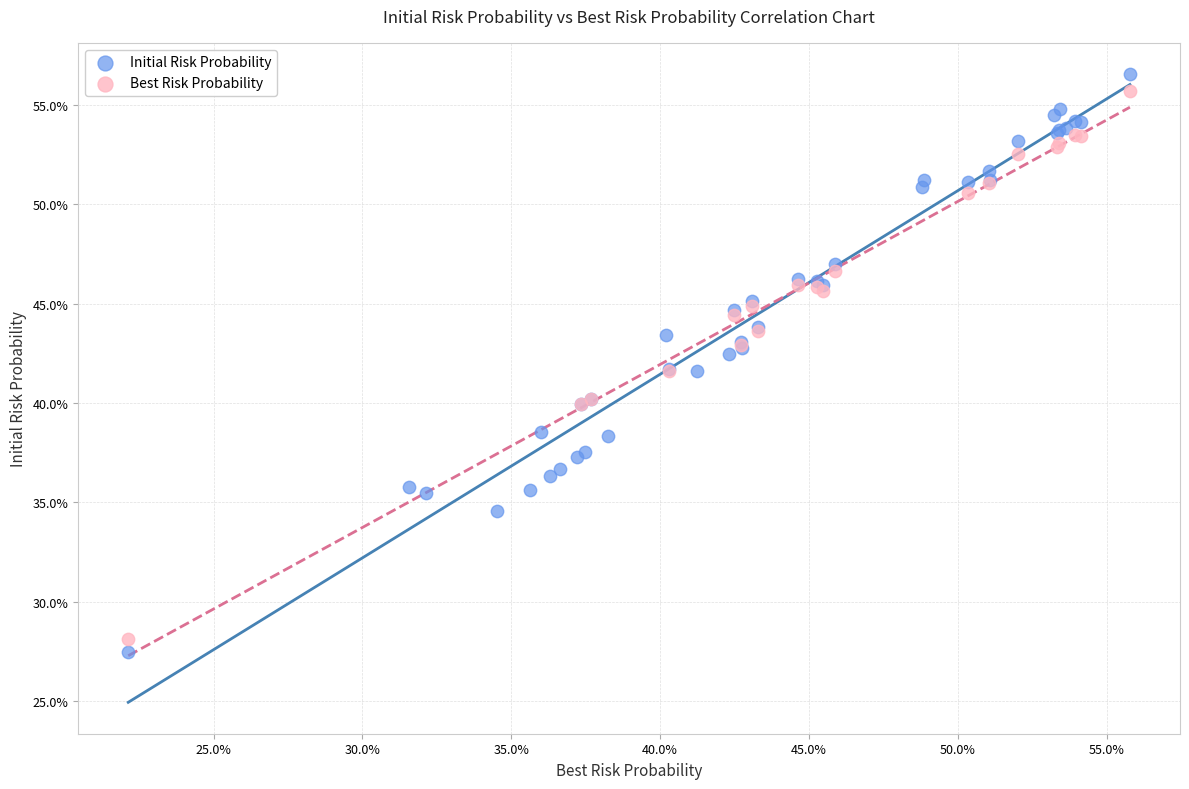

What are all the series names shown in the legend?

Initial Risk Probability, Best Risk Probability